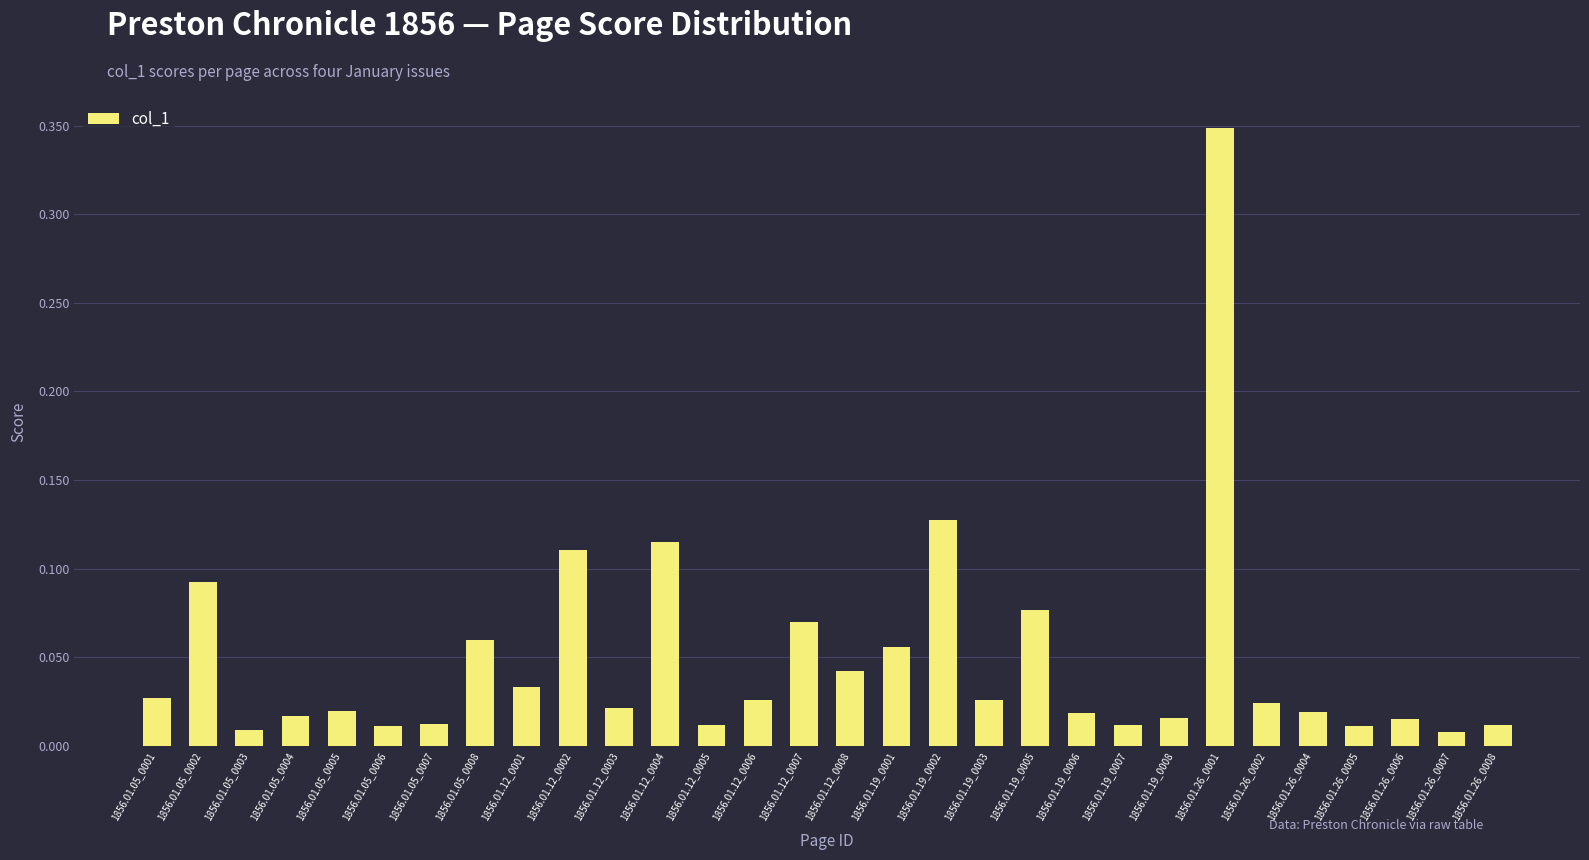

True or false: the data shows 0.1 at 1856.01.26_0001.

False